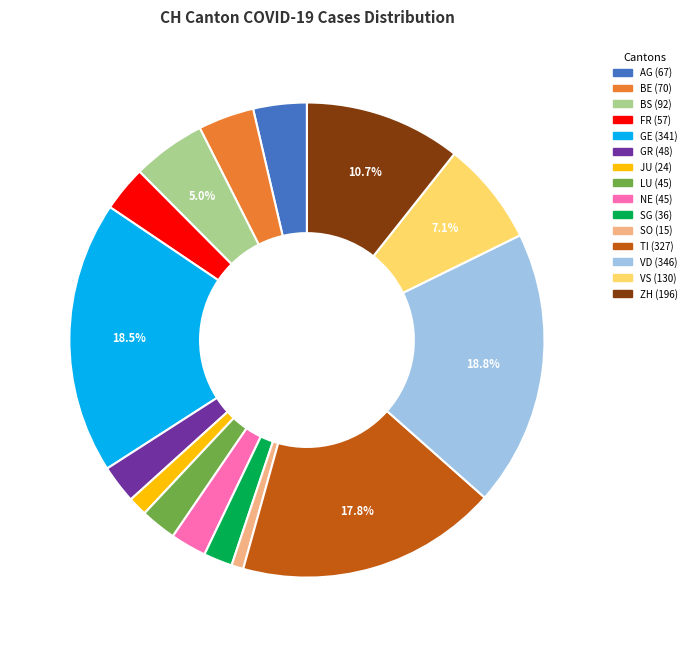

Between VS and LU, which is larger?

VS